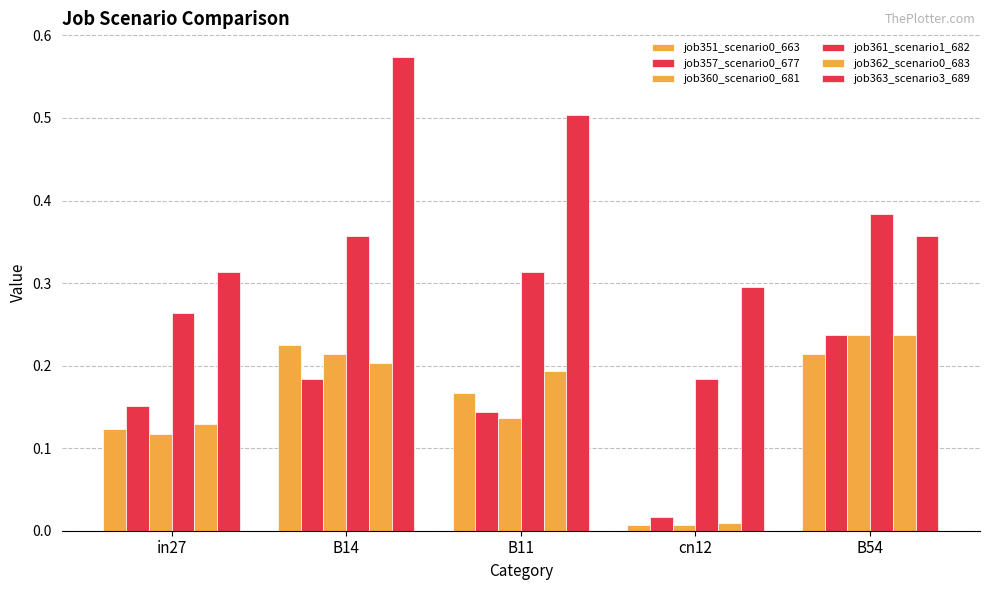

Which series has the widest spread of values?

job363_scenario3_689